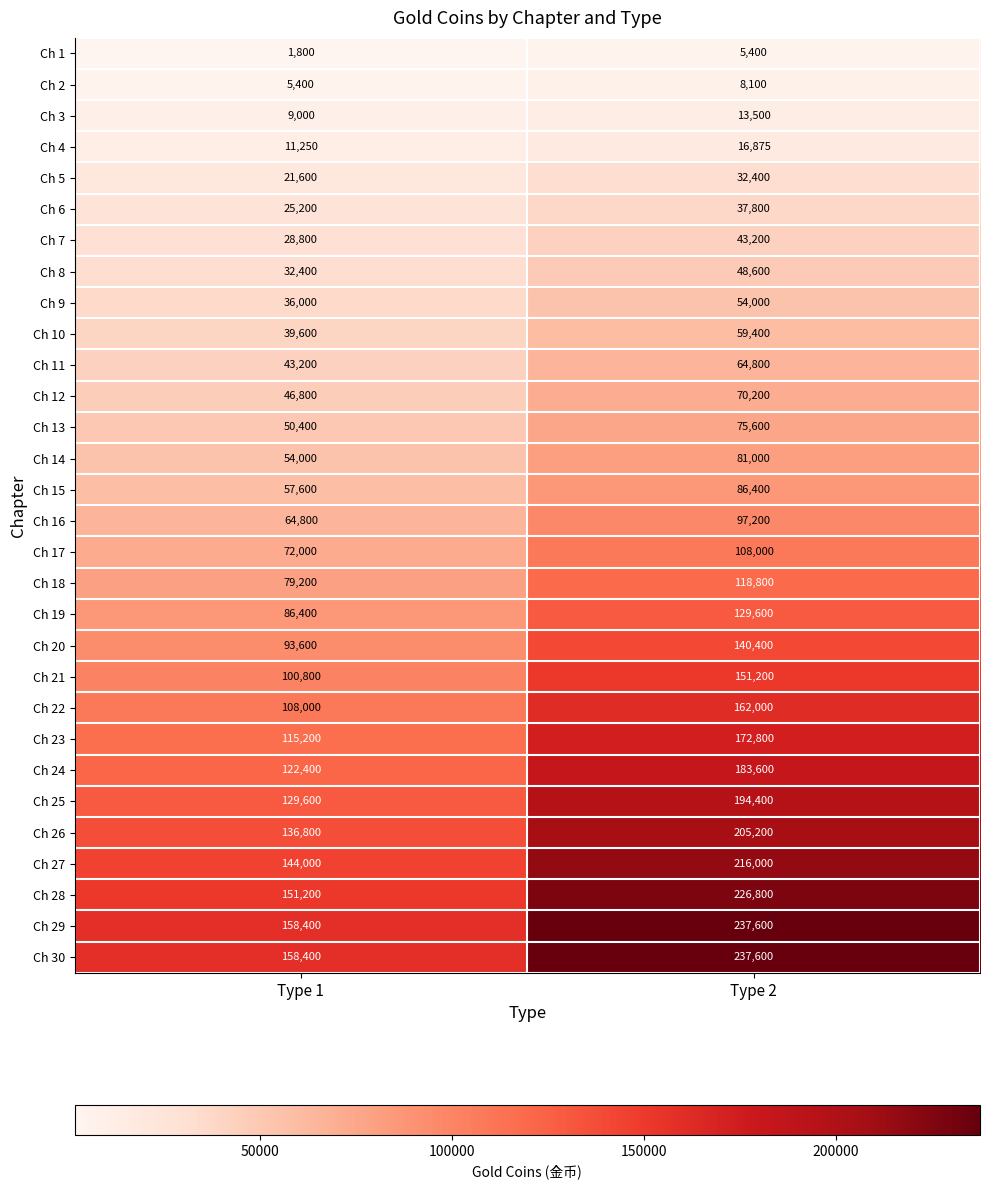

What is the approximate value of Ch 9 at Type 2, to the nearest 10?

54000